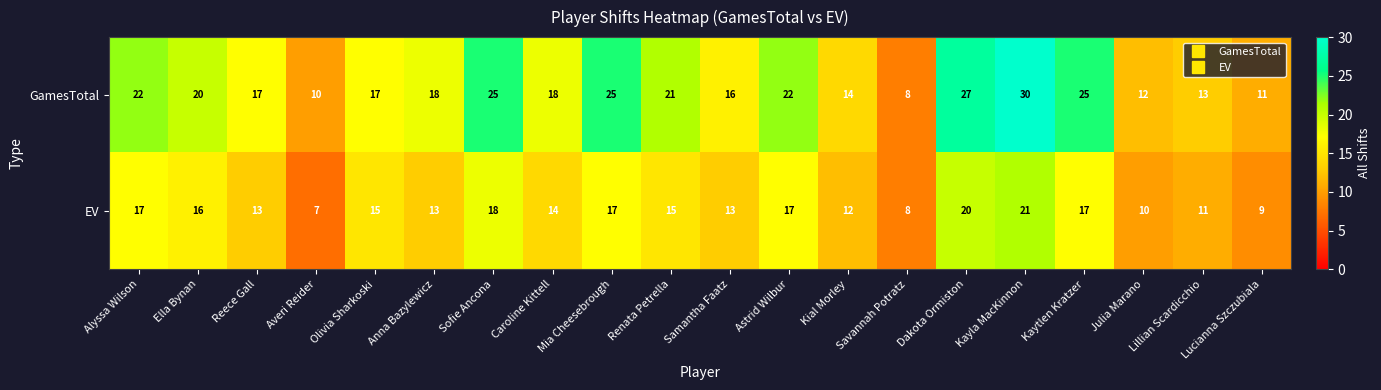

List the series in order of their overall mean, highest first.

GamesTotal, EV